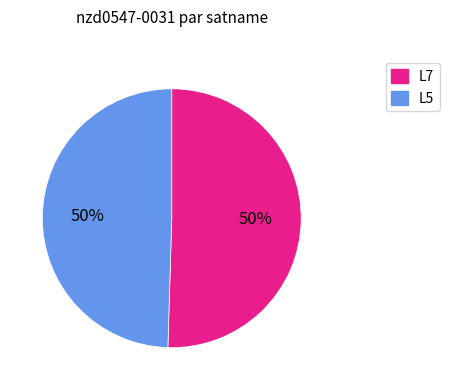

What percentage is the L5 slice, to the nearest percent?

50%